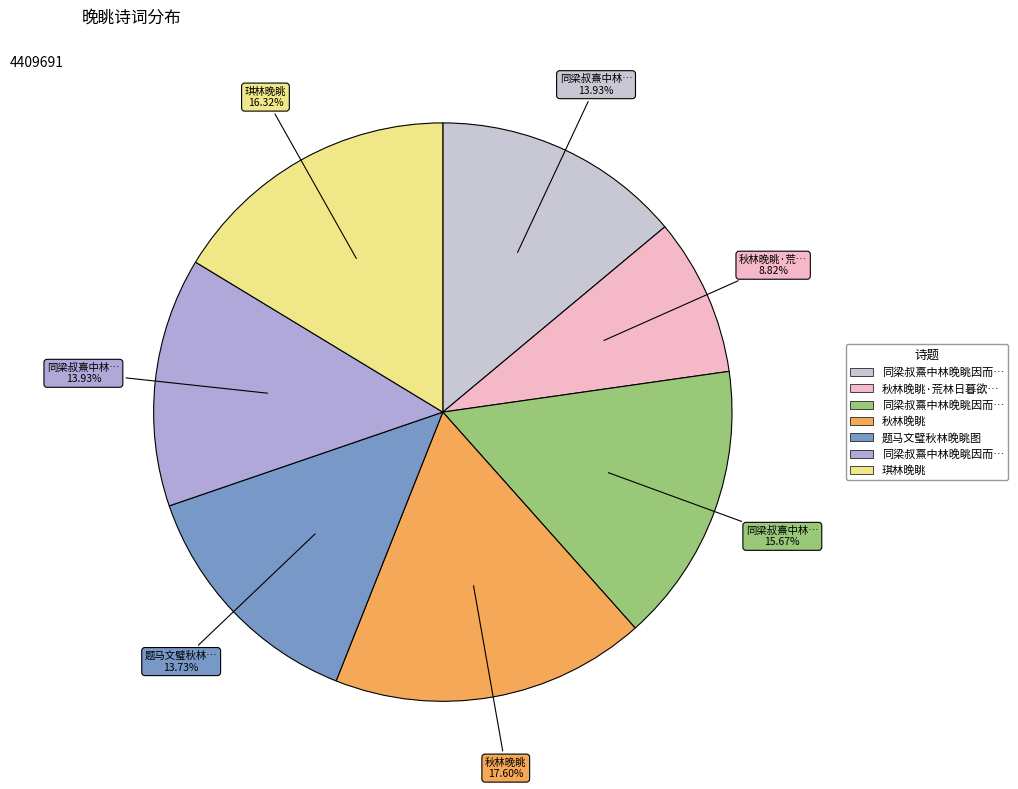

Is there a majority slice in this chart?

No